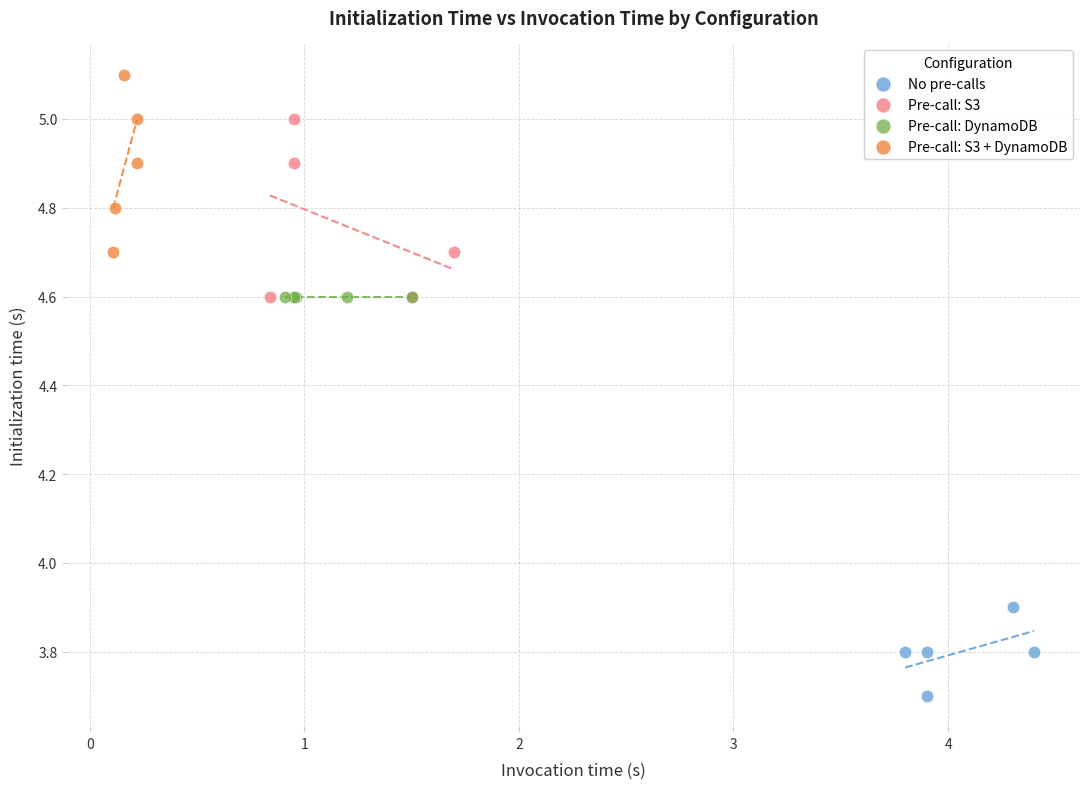

What are all the series names shown in the legend?

No pre-calls, Pre-call: S3, Pre-call: DynamoDB, Pre-call: S3 + DynamoDB